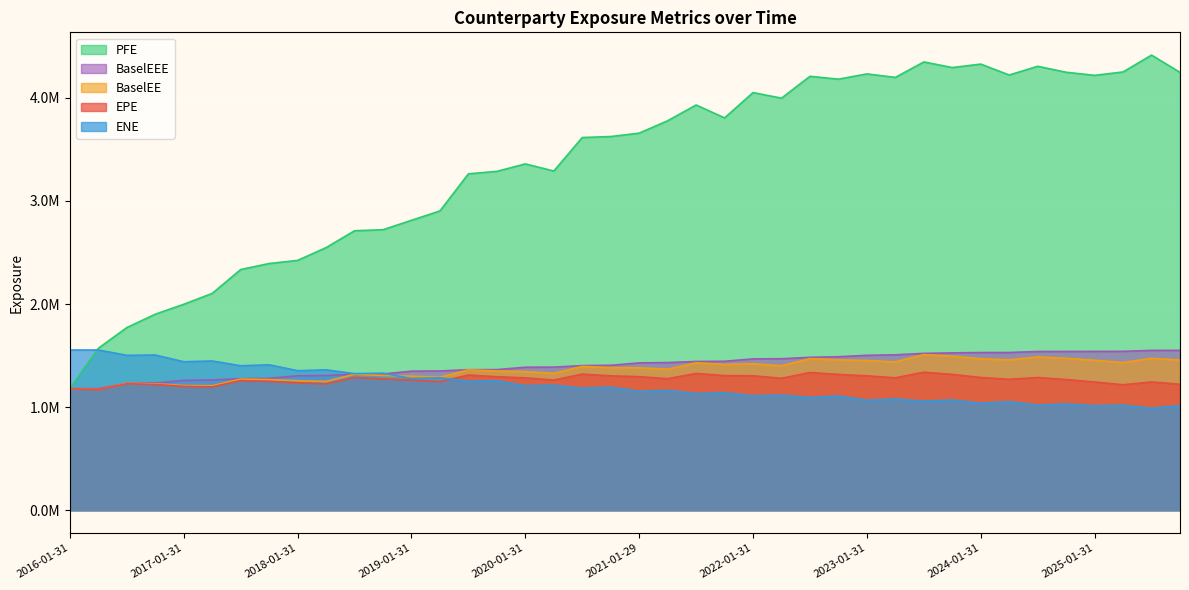

List the series in order of their peak value, highest first.

PFE, ENE, BaselEEE, BaselEE, EPE